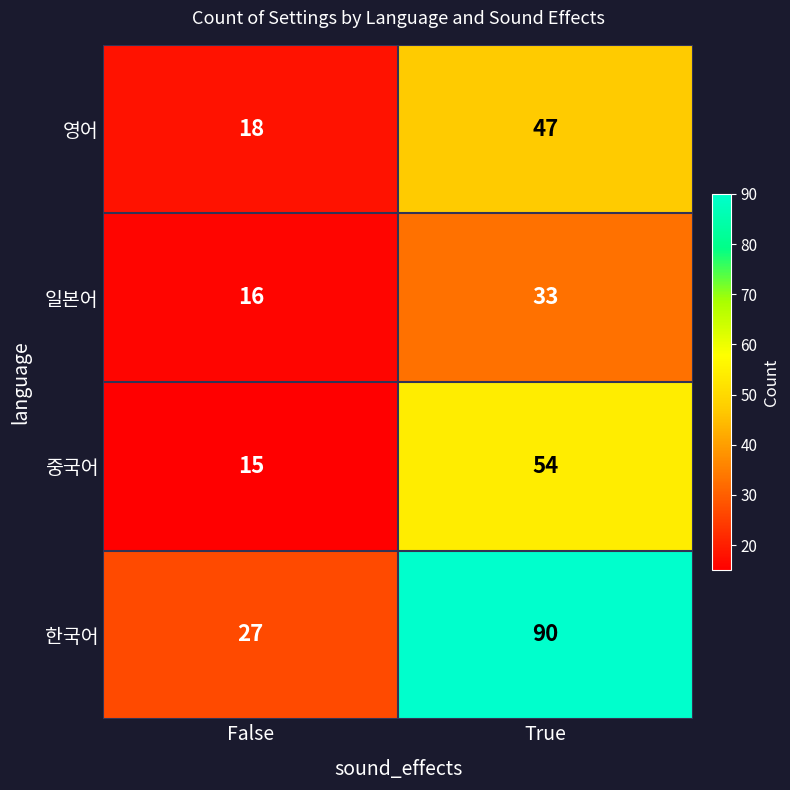

Which label corresponds to the smallest value in the chart?

False